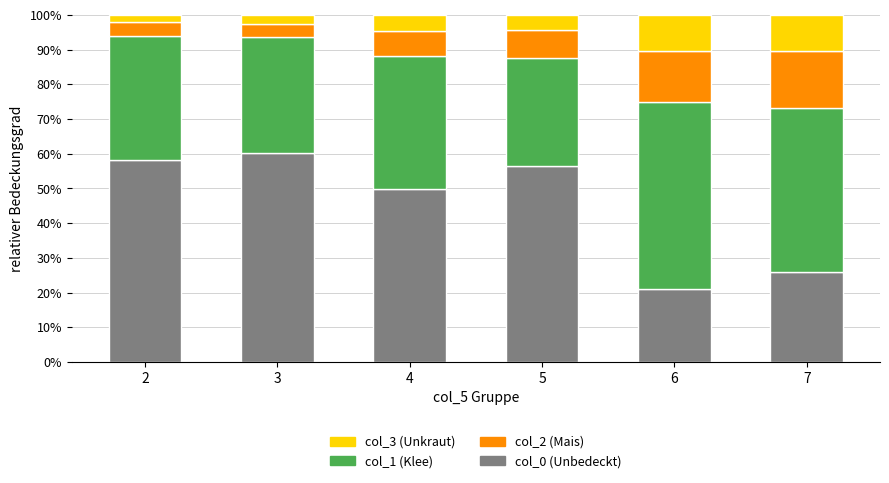

What is the sum of all col_0 (Unbedeckt) values?

271.4